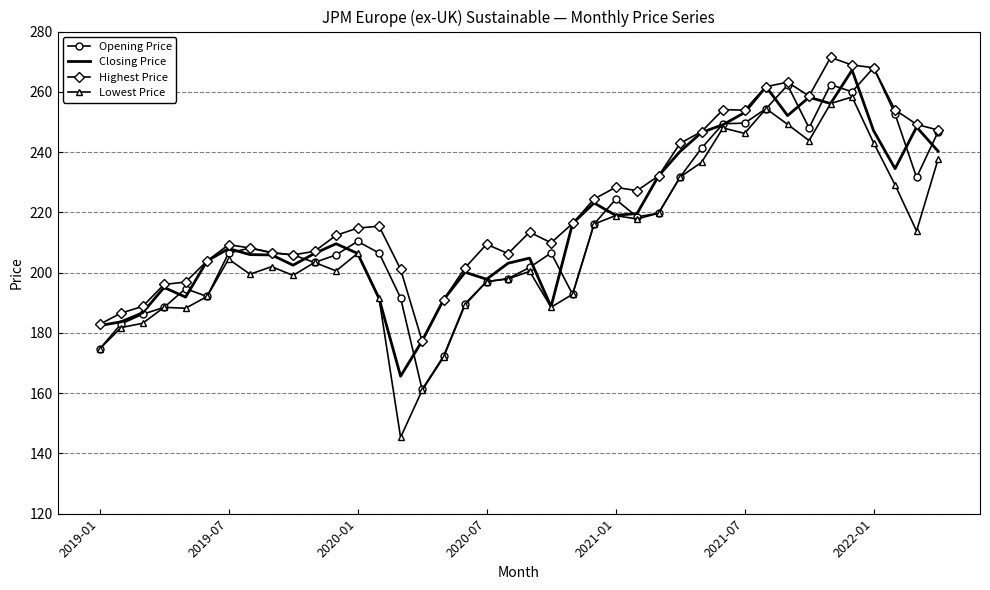

What is the smallest value displayed?

145.3